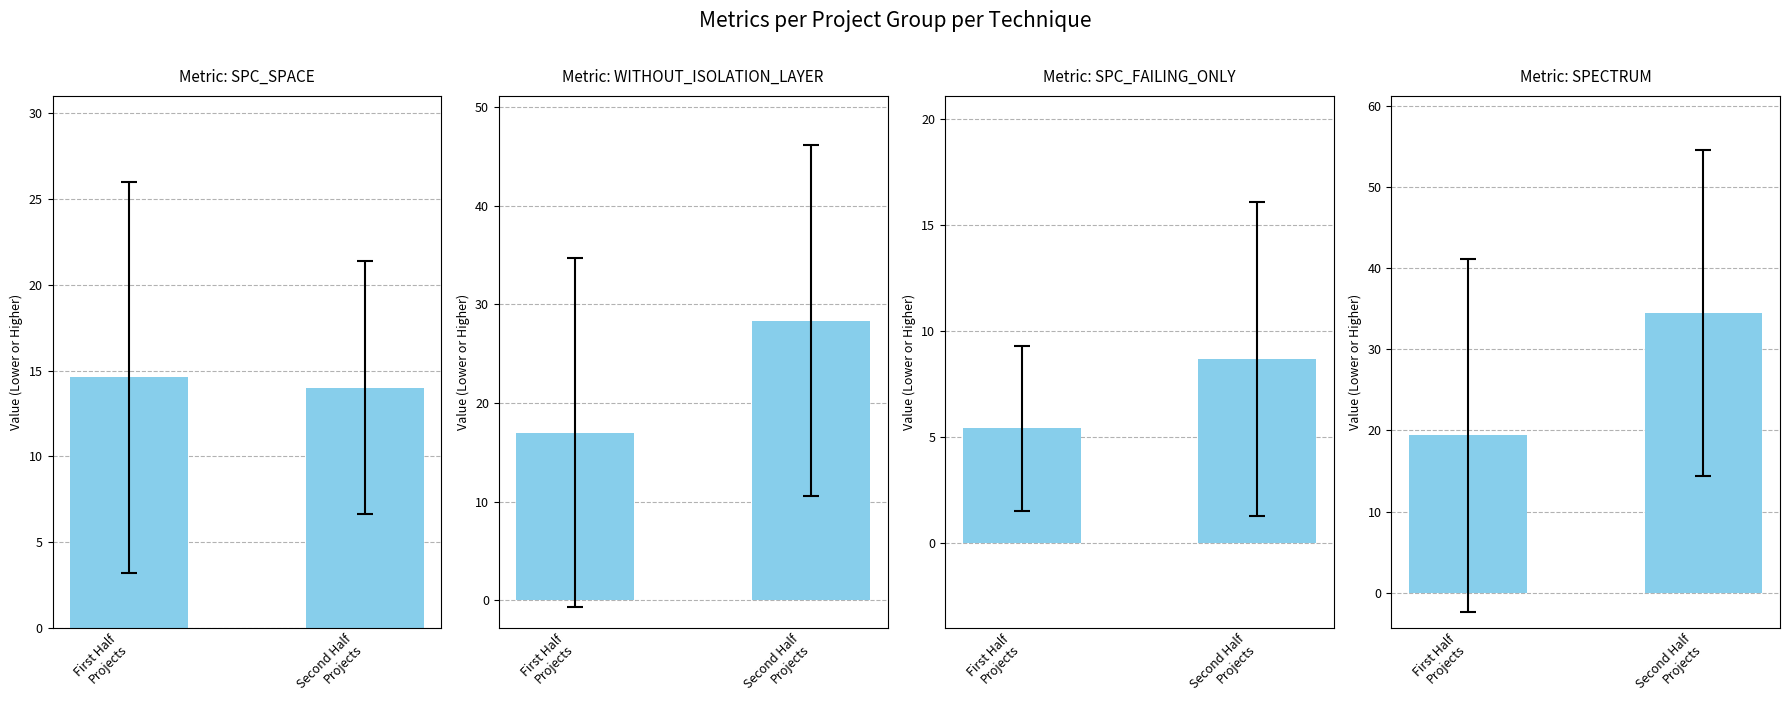

Where does the SPECTRUM series first go above 34?

Second Half
Projects